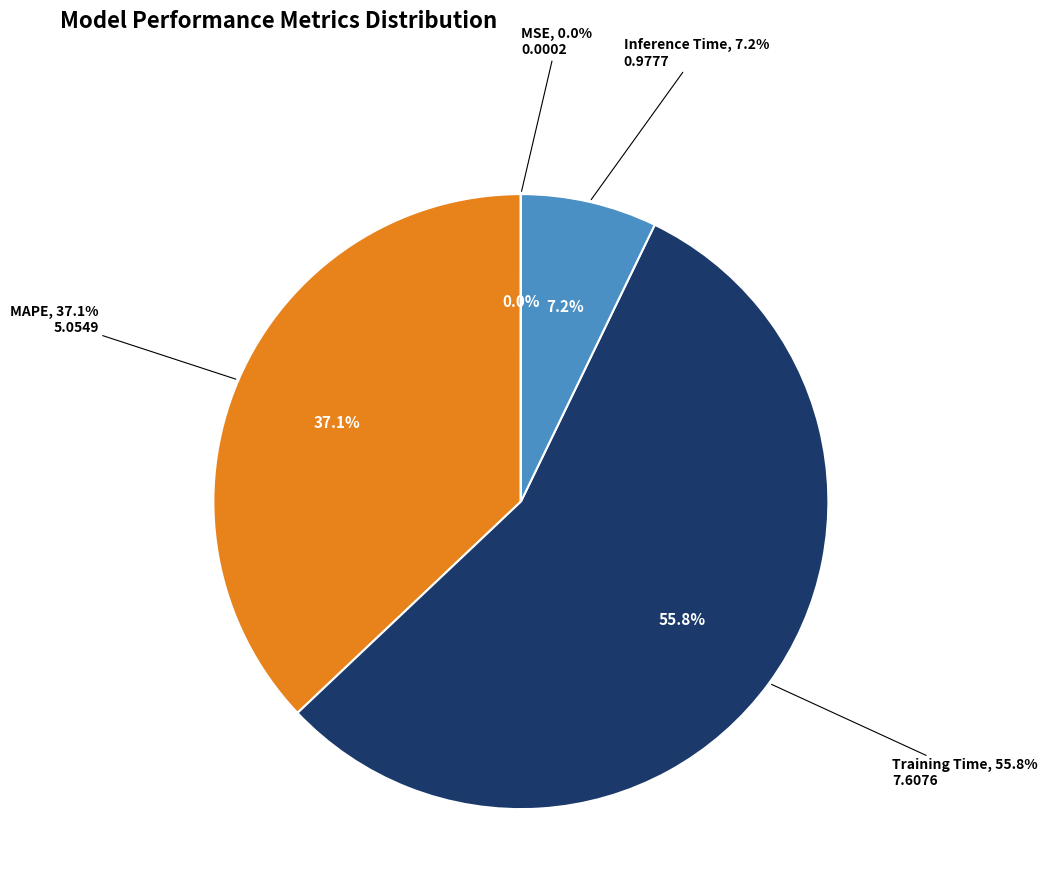

Which category has the biggest portion of the pie?

Training Time